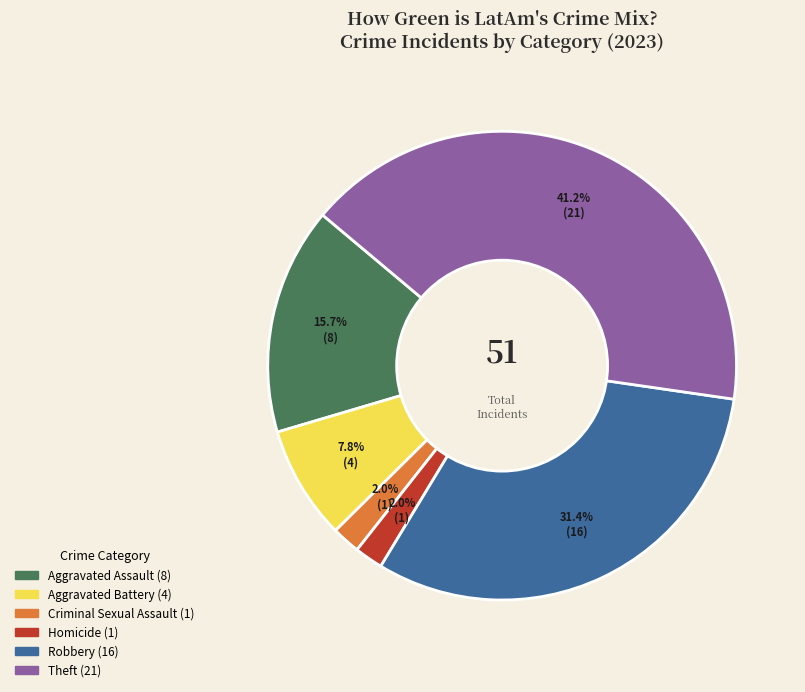

Count the number of slices in the pie.

6